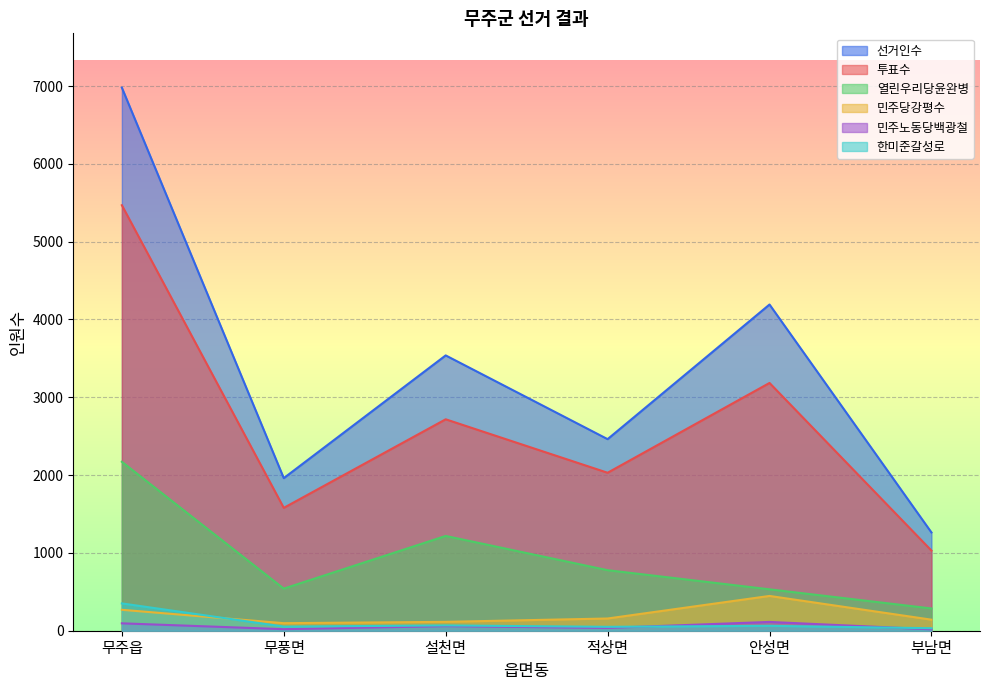

Reading left to right, transcribe all the data shown in this chart.

선거인수: 6979	1961	3538	2462	4192	1263
투표수: 5468	1579	2717	2030	3184	1030
열린우리당윤완병: 2171	541	1218	778	532	286
민주당강평수: 269	97	114	157	447	142
민주노동당백광철: 95	20	59	36	113	18
한미준갈성로: 351	53	68	50	63	32